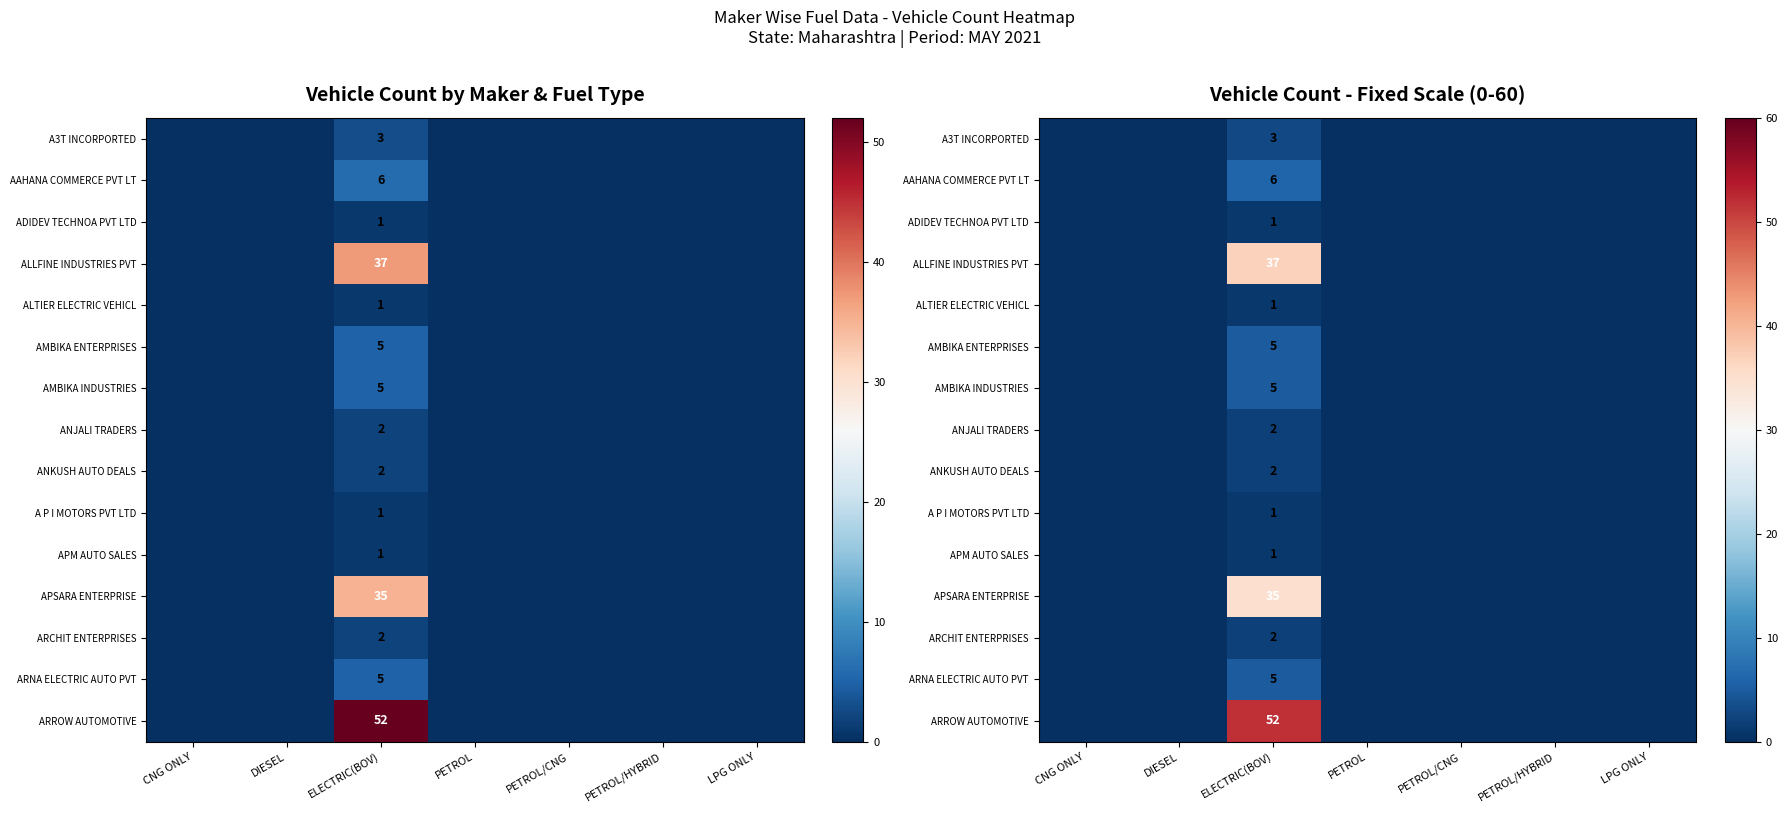

How many categories are shown in the chart?

7